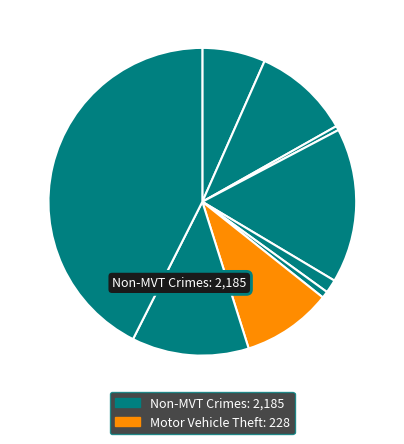

How many segments does this pie chart have?

9